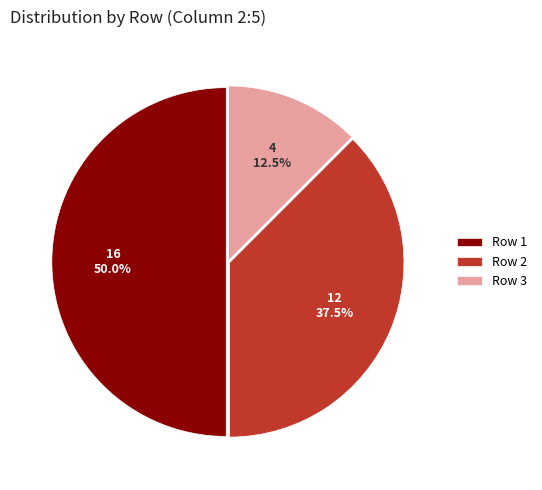

Approximately how many times larger is the value at Row 1 compared to Row 2?

1.3